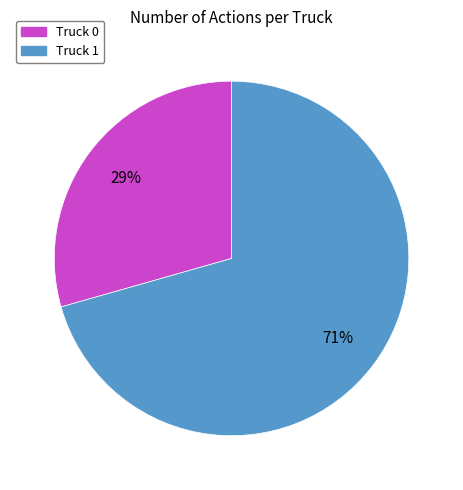

To the nearest percent, what percentage of the pie is Truck 0?

29%